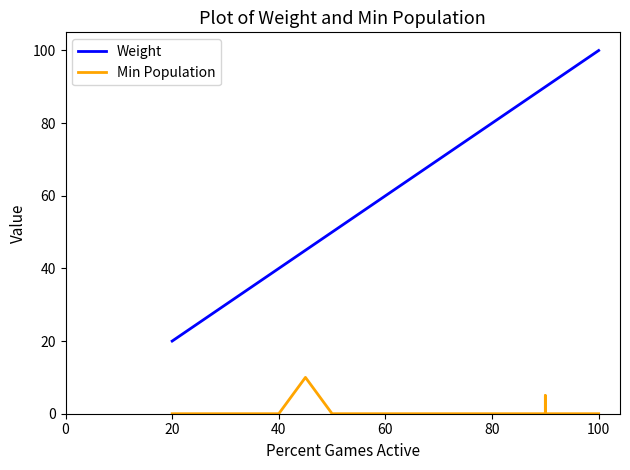

How many values in the Weight series are below 85?

19